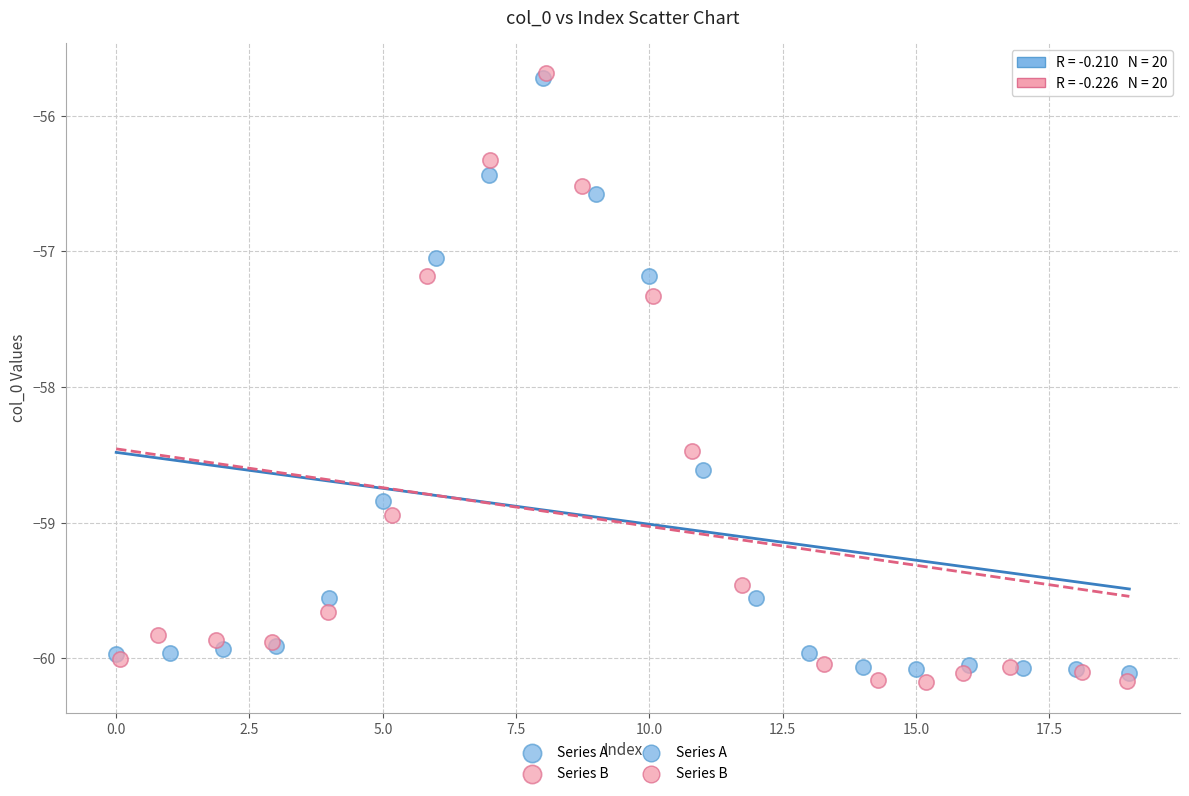

Which series has the largest Y range (max minus min)?

Series B